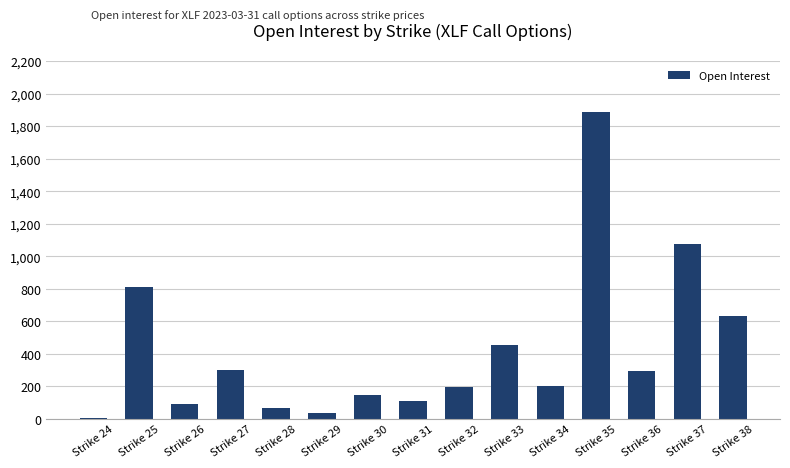

Is it true that the value at Strike 33 is 787?

False